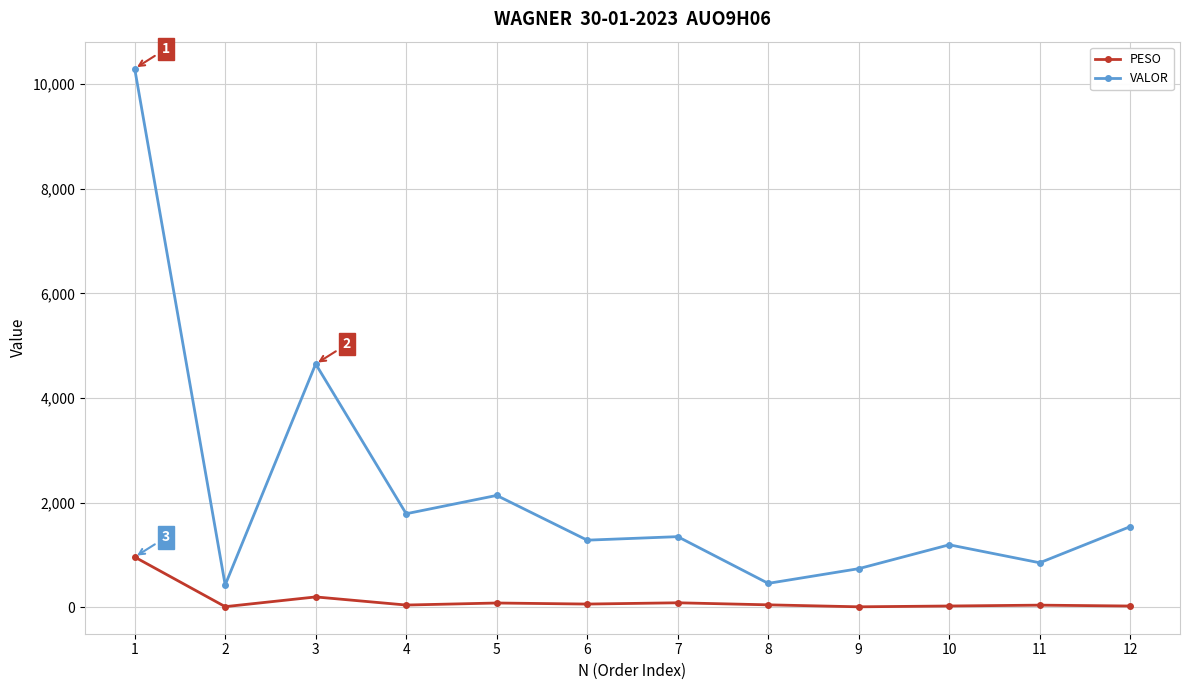

The VALOR series shows 456.1 at 8. True or false?

True